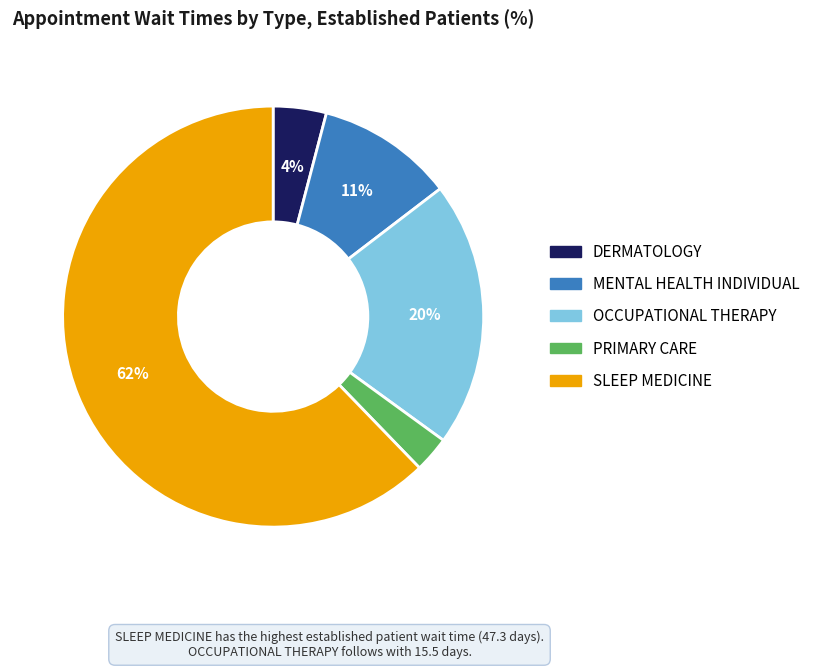

Is there any slice that represents more than half of the pie?

Yes